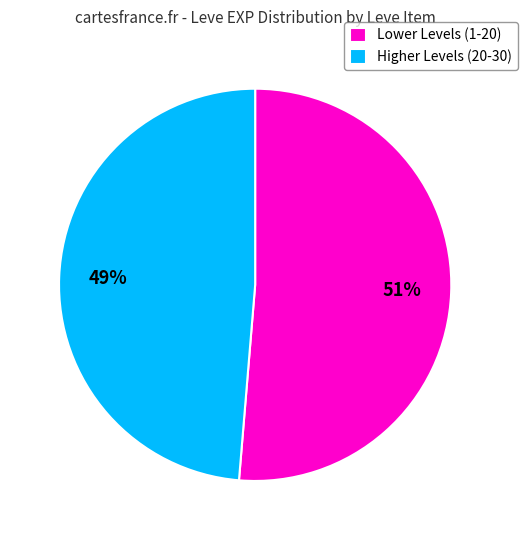

Does Higher Levels (20-30) represent more than half of the total?

No